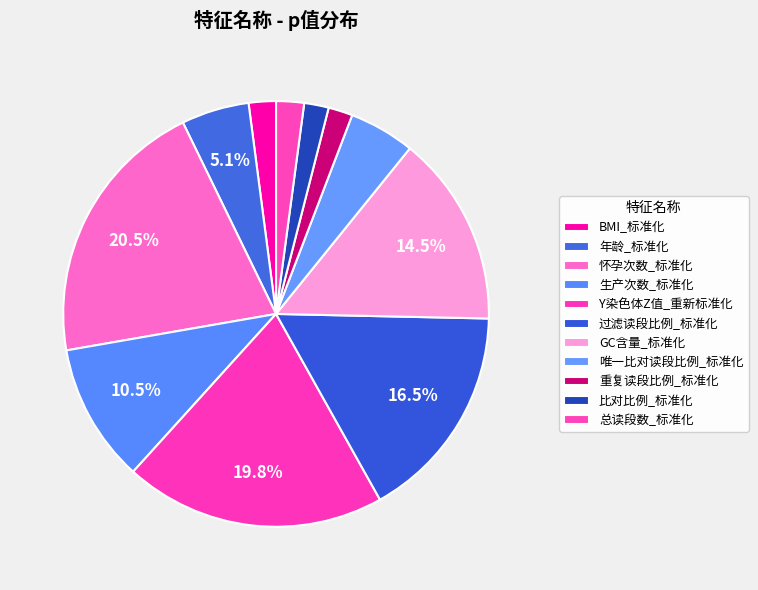

To the nearest percent, what percentage of the pie is GC含量_标准化?

15%